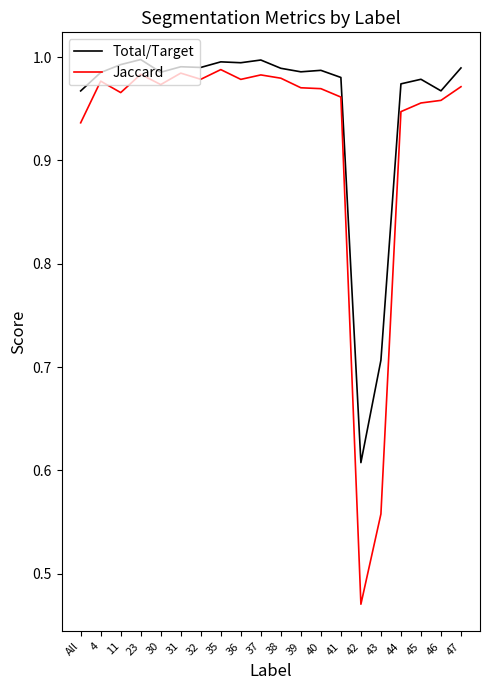

What position from the right is All?

20